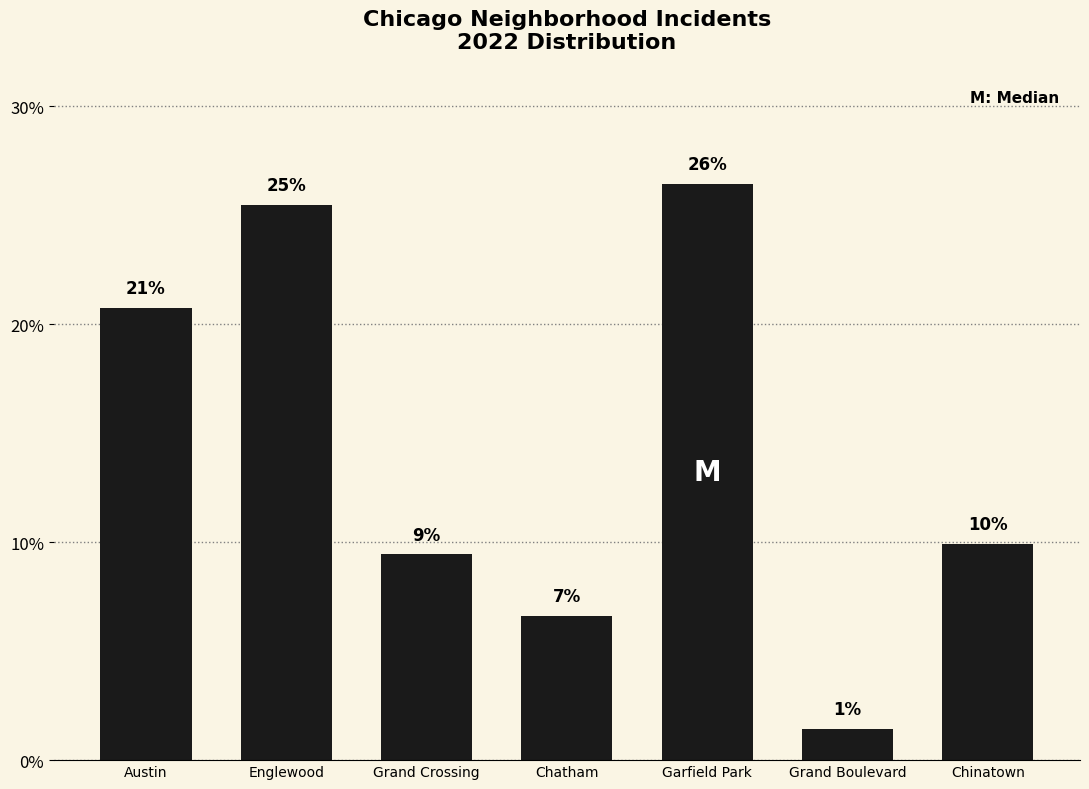

List the labels in order of value, smallest first.

Grand Boulevard, Chatham, Grand Crossing, Chinatown, Austin, Englewood, Garfield Park